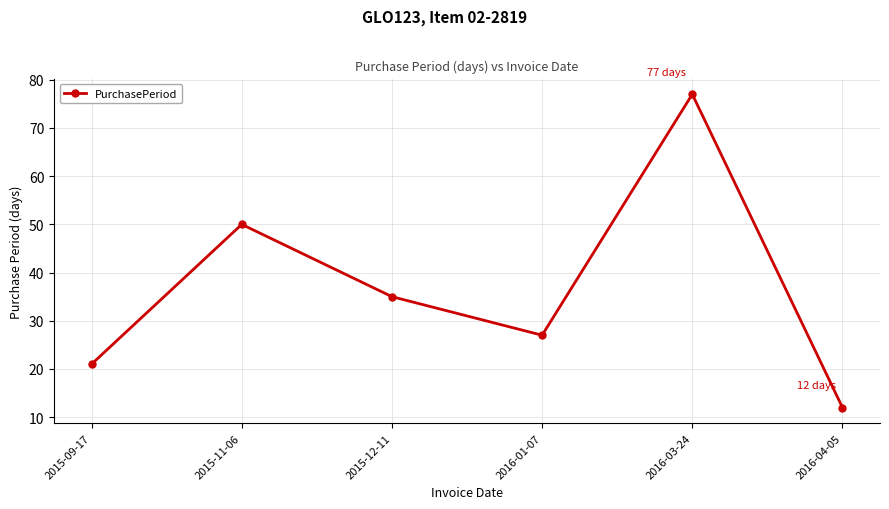

Is it true that the value at 2015-11-06 is 50?

True